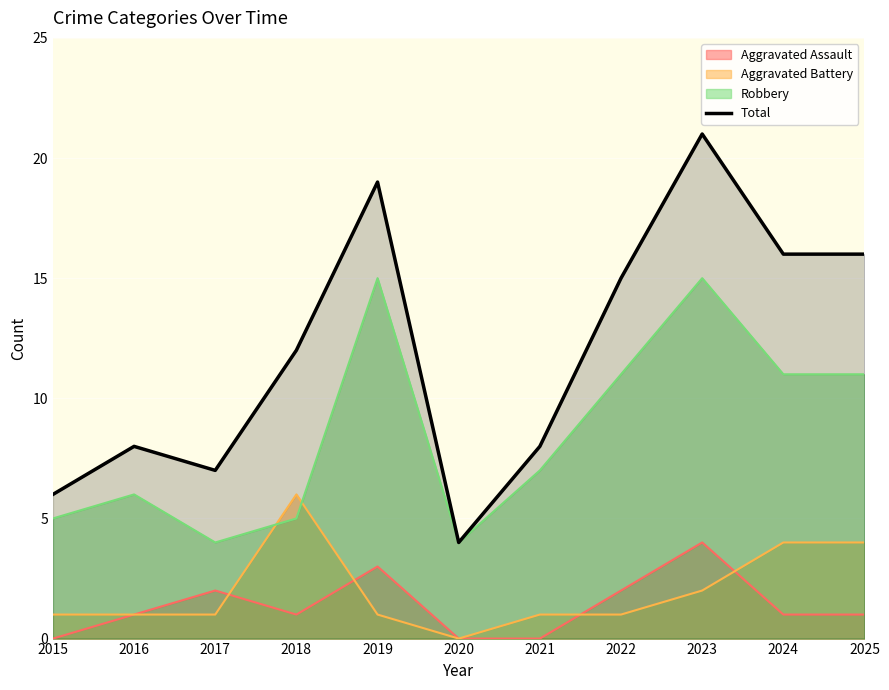

List the labels in order of value, smallest first.

2020, 2015, 2017, 2016, 2021, 2018, 2022, 2024, 2025, 2019, 2023